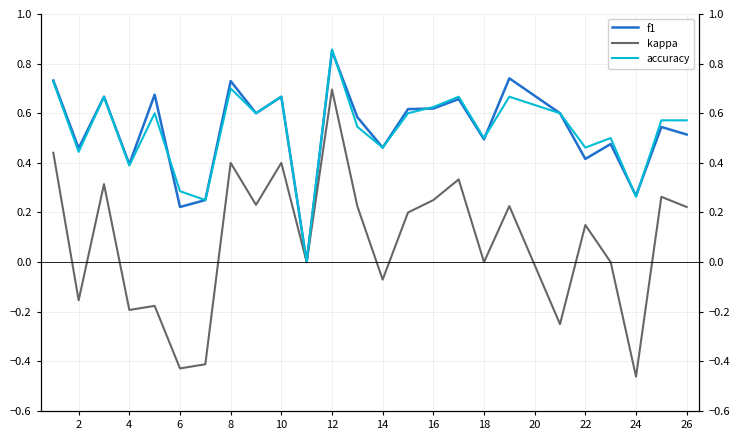

What is the maximum value shown in the chart?

0.9